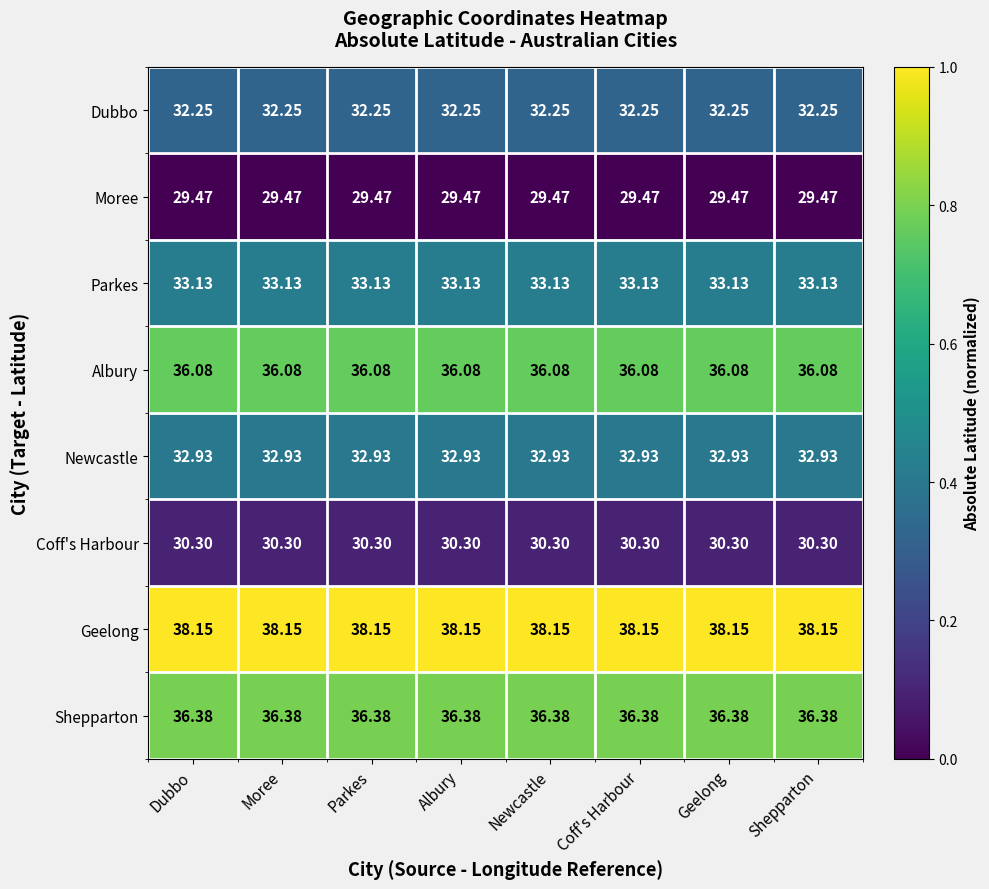

Is the value of Shepparton at Parkes greater than the value of Coff's Harbour at Newcastle?

Yes